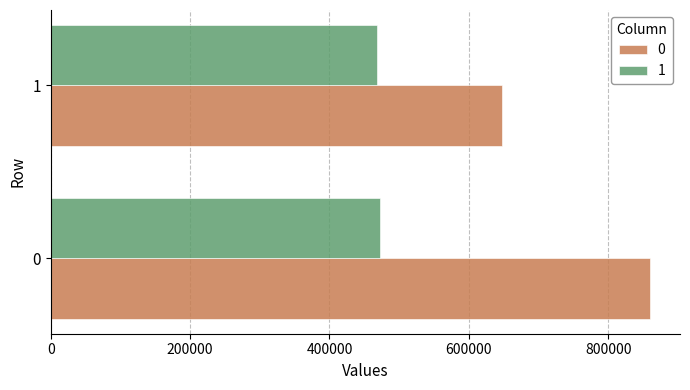

At which label is 0 closest to 753657?

1